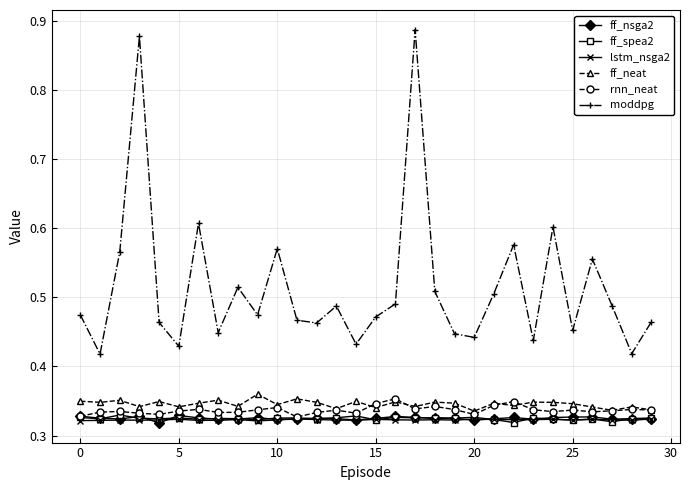

Which series has the largest range (max minus min)?

moddpg